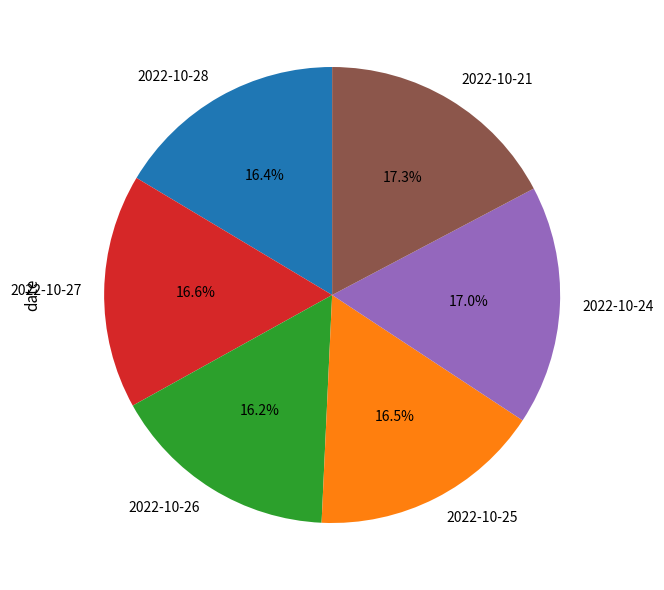

Combined, do 2022-10-28 and 2022-10-21 account for over 50%?

No